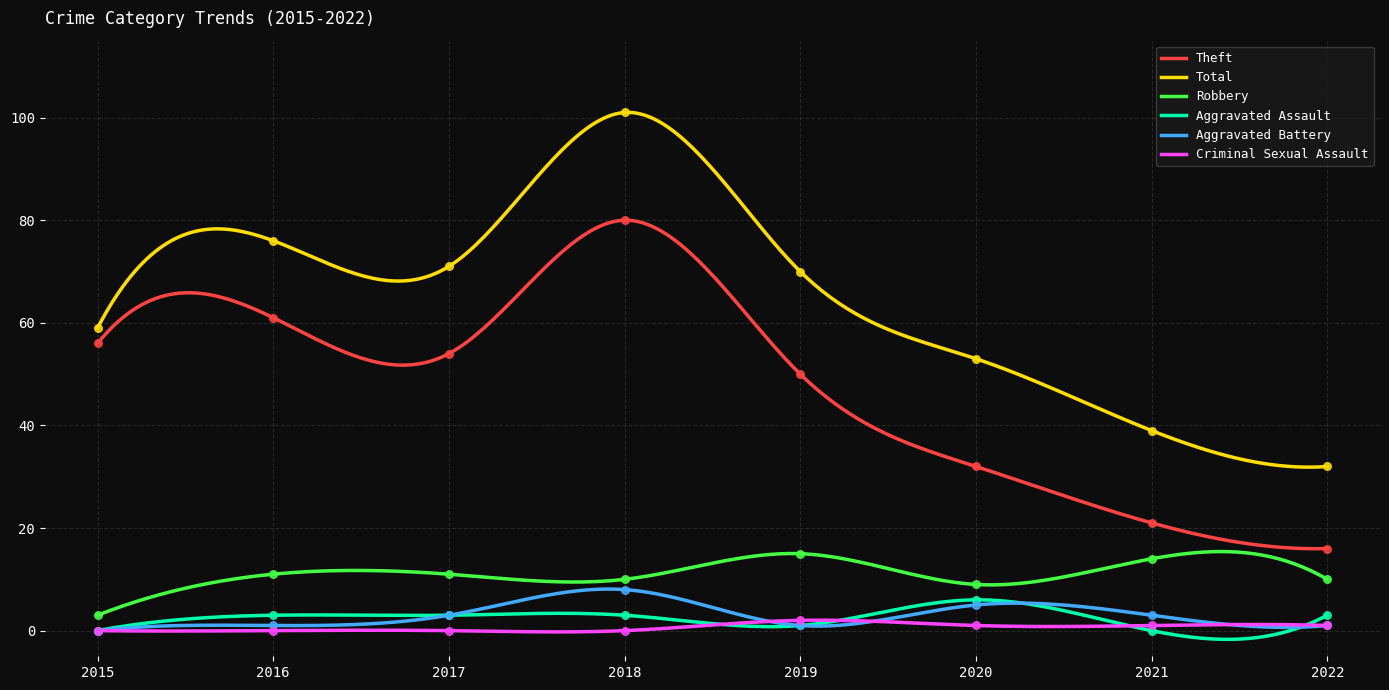

Which series contains the lowest Y value?

Aggravated Assault